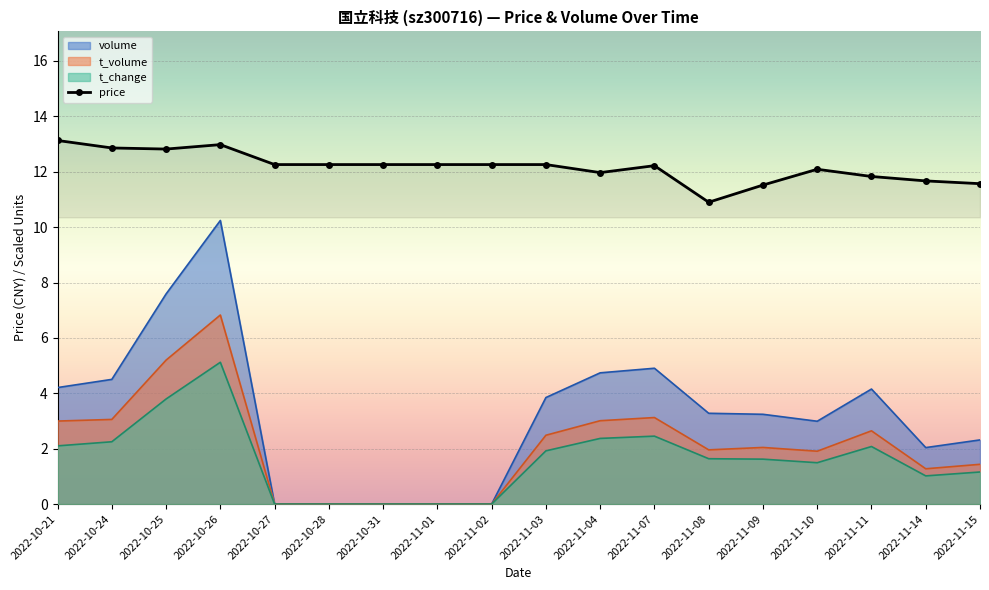

At which category does the chart reach its peak across all series?

2022-10-21